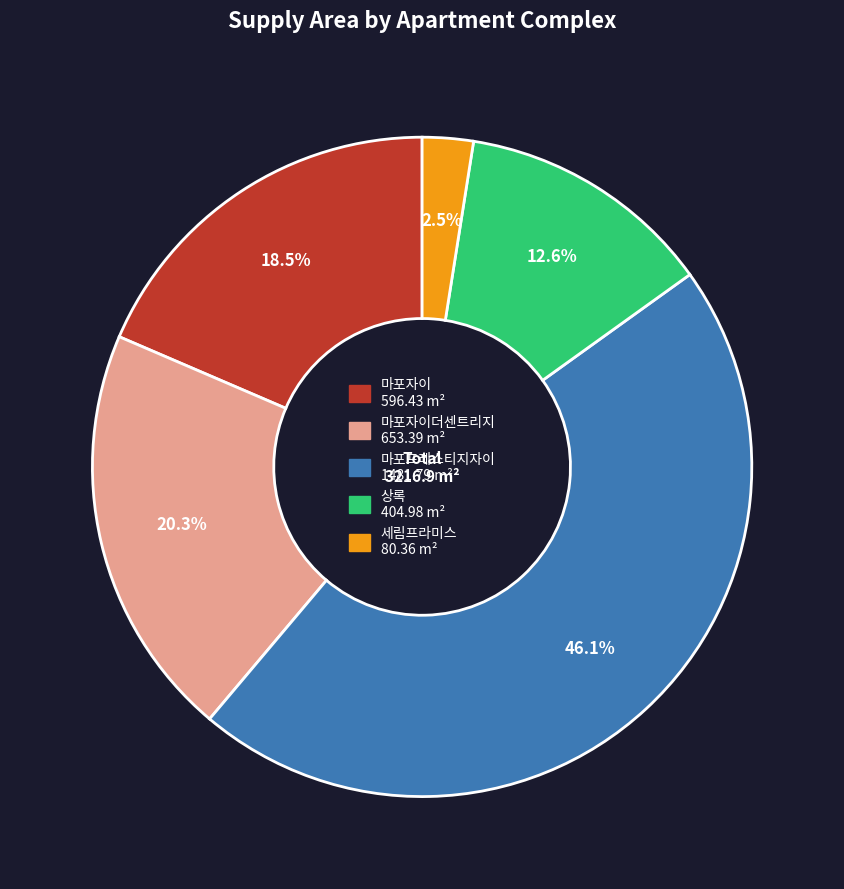

Does any single category account for the majority?

No